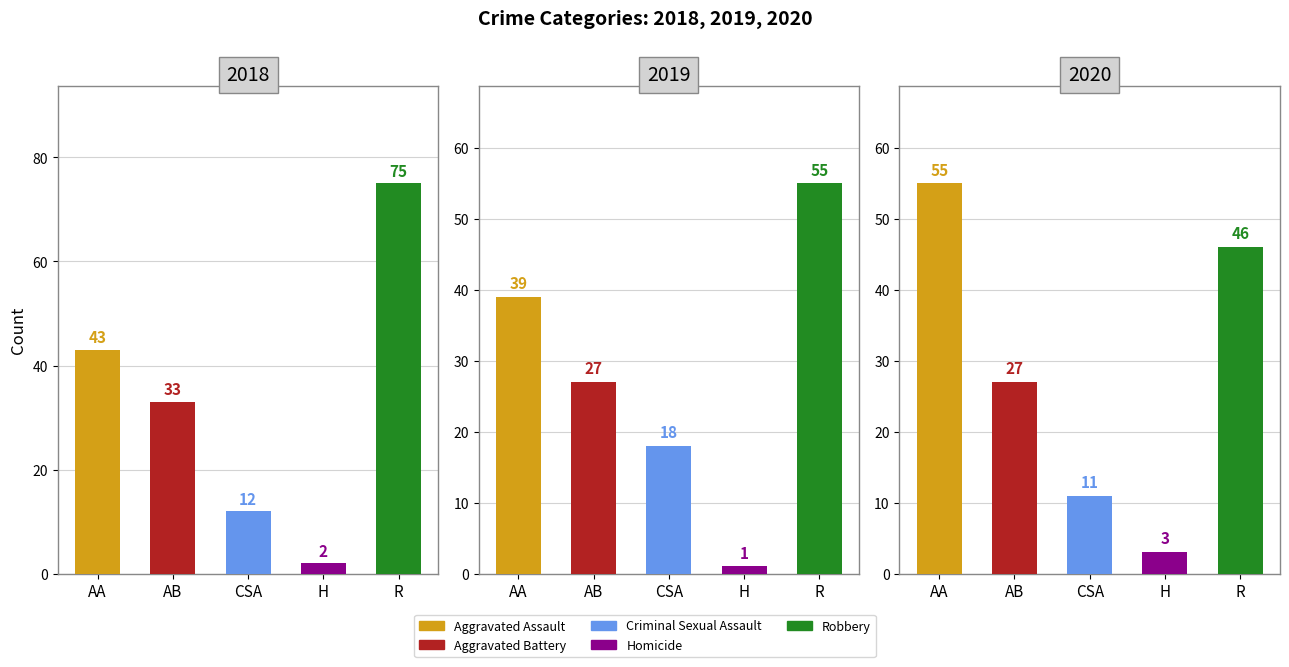

List the series in order of their peak value, lowest first.

Homicide, Criminal Sexual Assault, Aggravated Battery, Aggravated Assault, Robbery